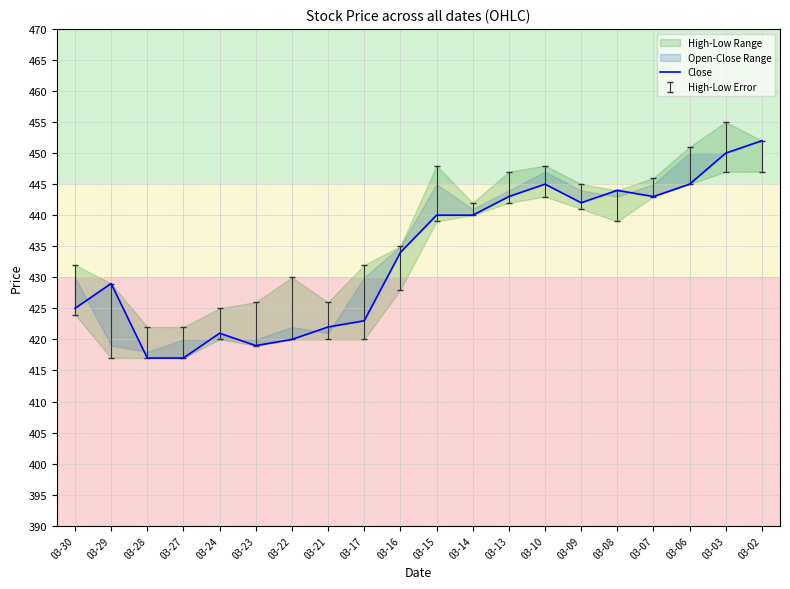

At which category does the data reach its first local valley?

03-23